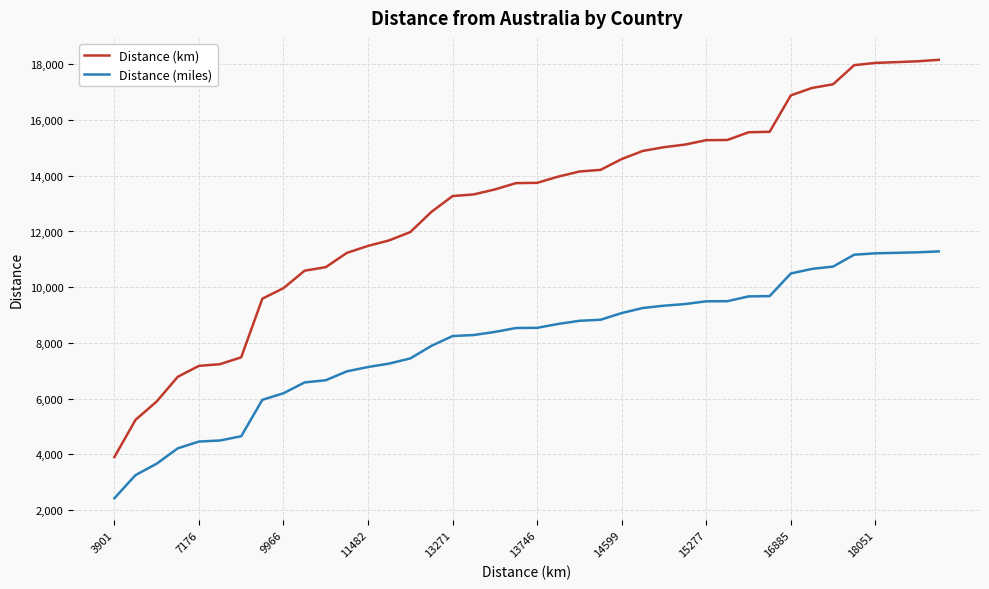

True or false: Distance (km) and Distance (miles) intersect in this chart.

False